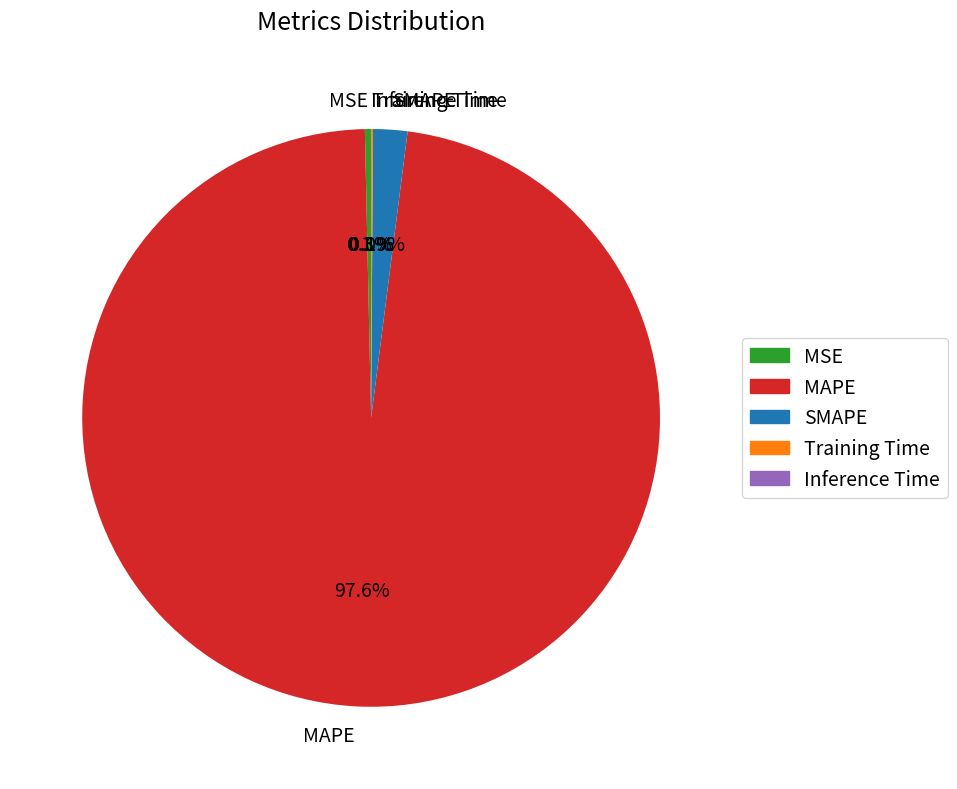

Which slice is the largest?

MAPE